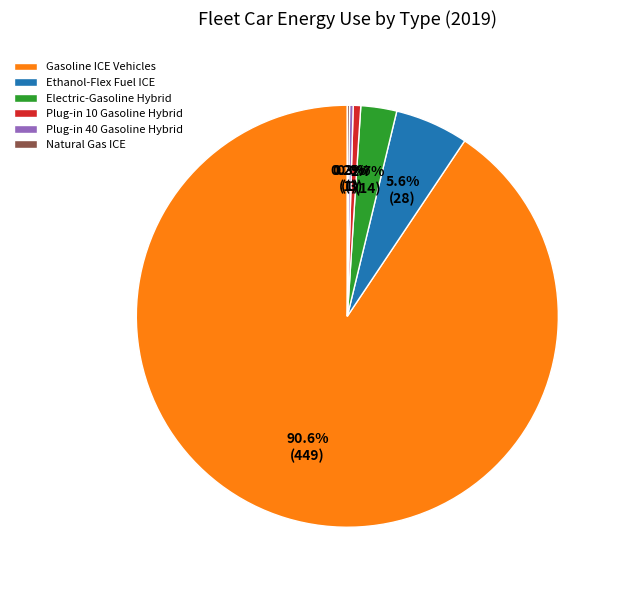

Which category has the biggest portion of the pie?

Gasoline ICE Vehicles